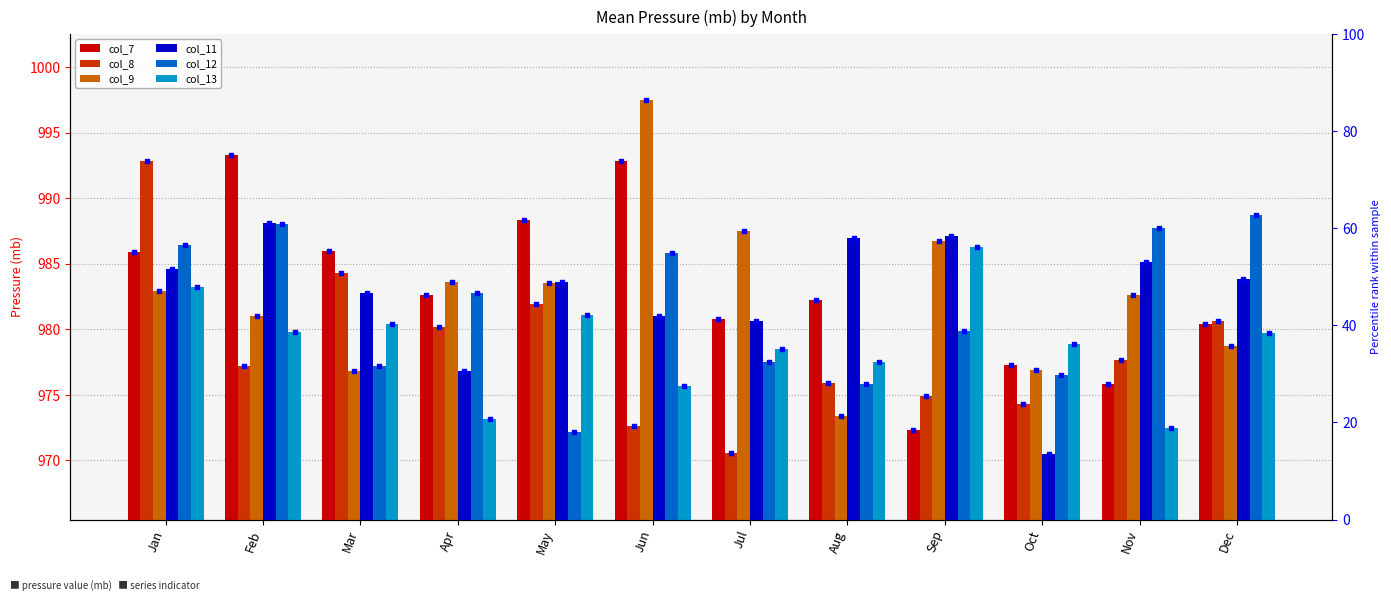

Which series reaches the maximum Y coordinate?

col_9